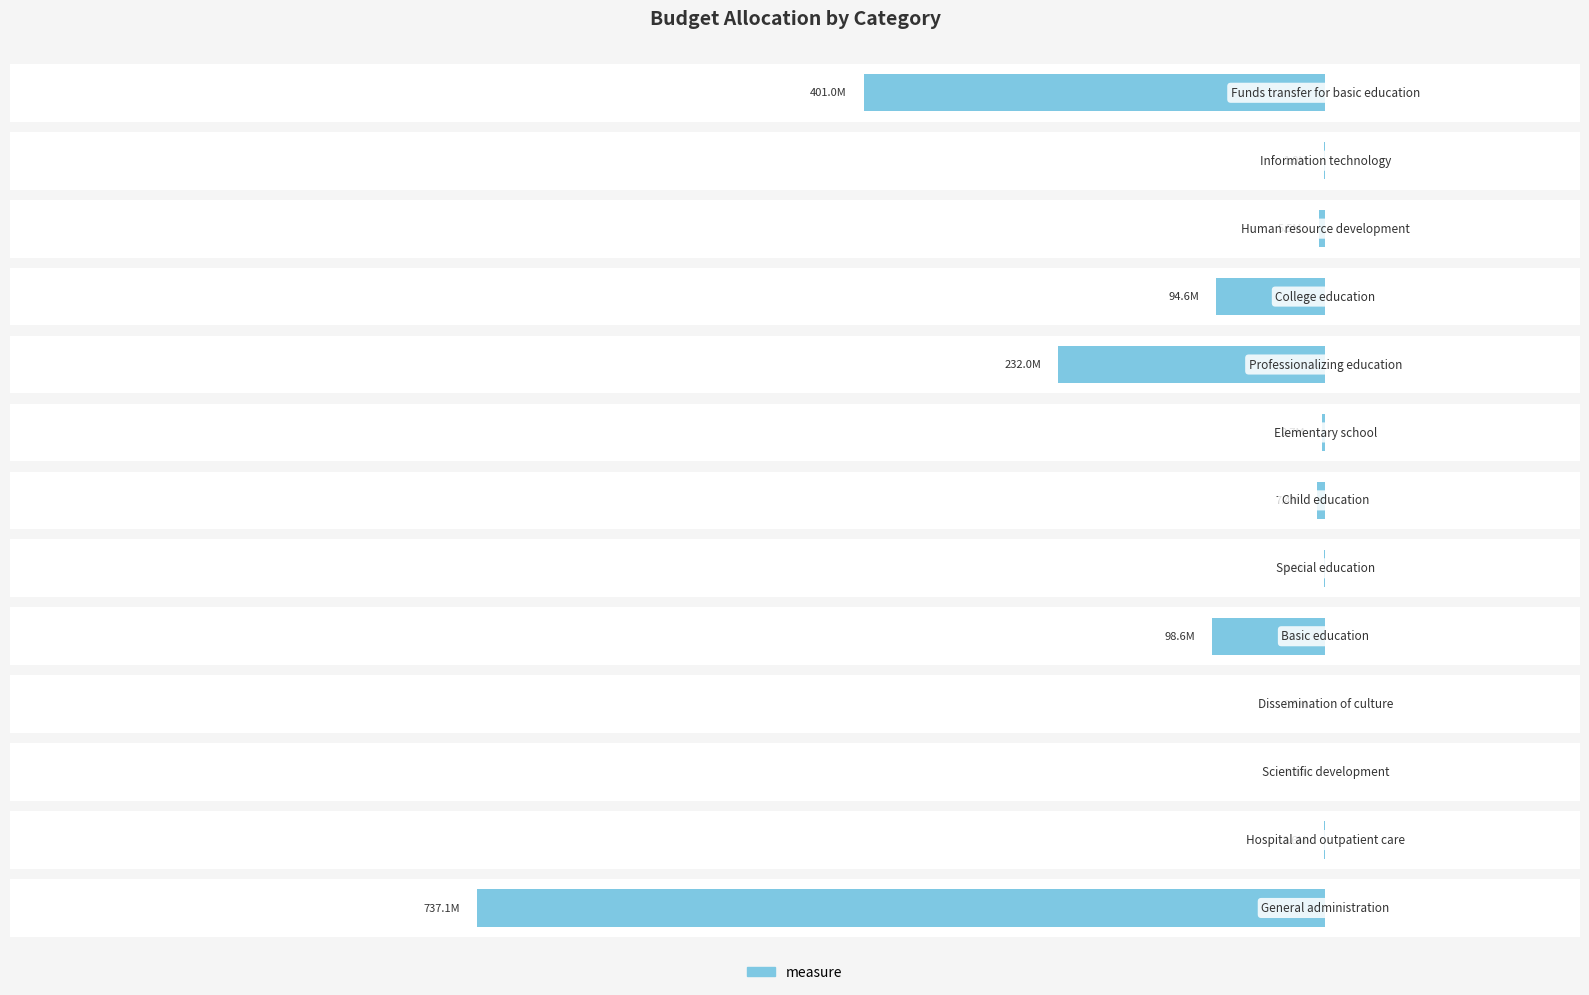

List the labels in order of value, largest first.

2, 3, 5, 11, 1, 7, 10, 6, 9, 4, 8, 12, 0